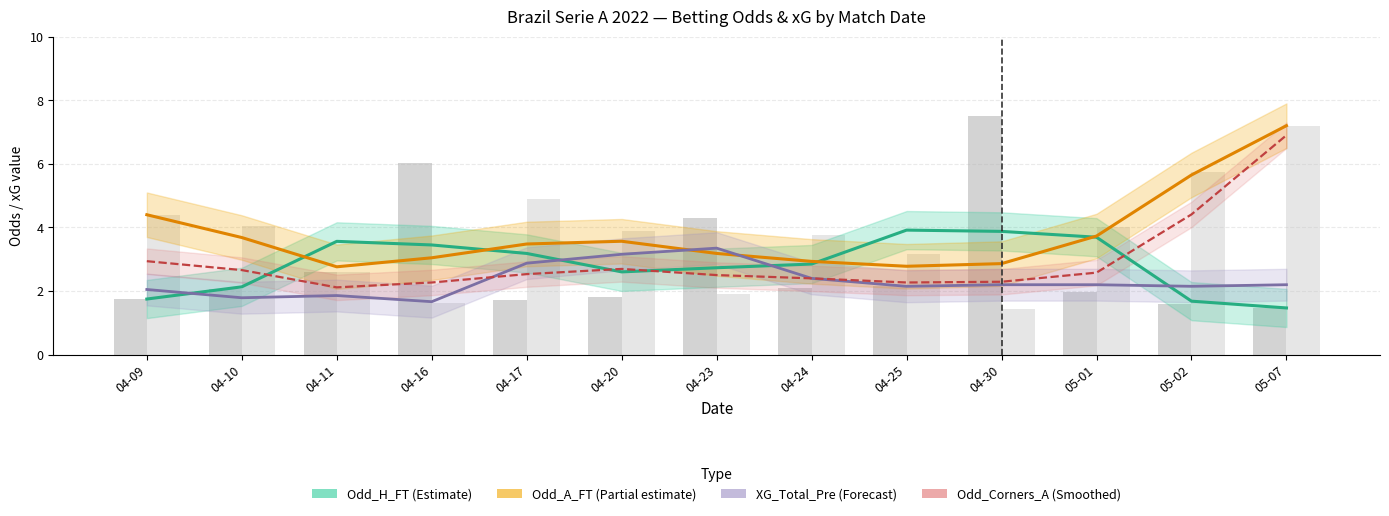

Which category has the highest value across all series?

04-30